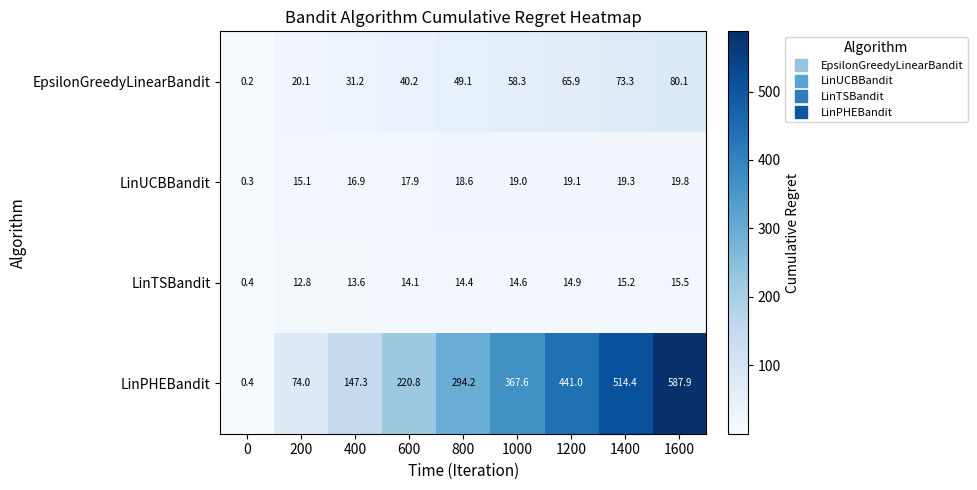

The value of LinUCBBandit at 1400 is 19.3. True or false?

True